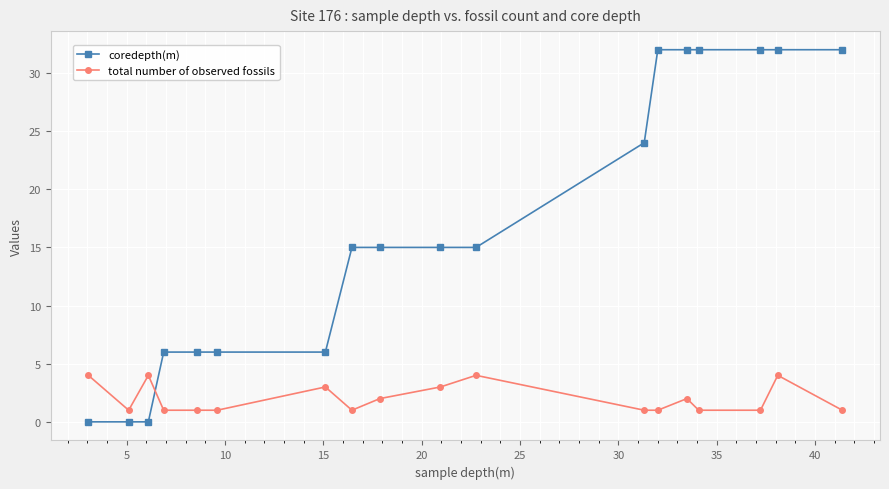

What is the difference between the second highest and second lowest values in the total number of observed fossils series?

3